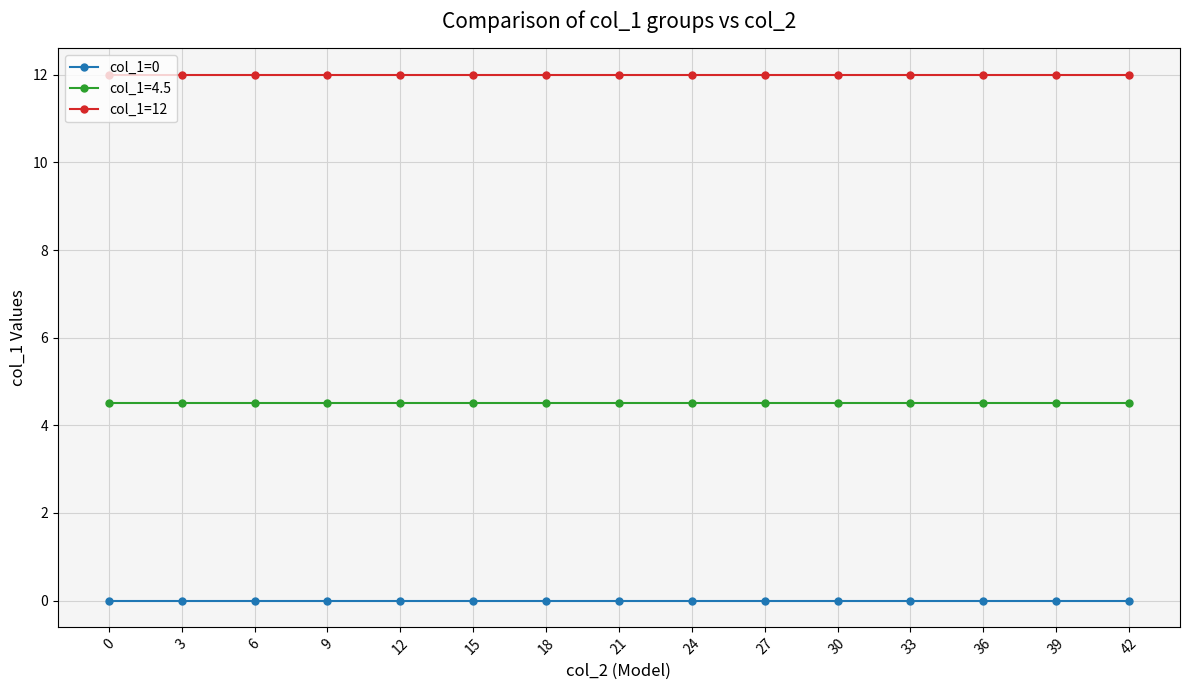

At 42, list the series in order from smallest to largest.

col_1=0, col_1=4.5, col_1=12